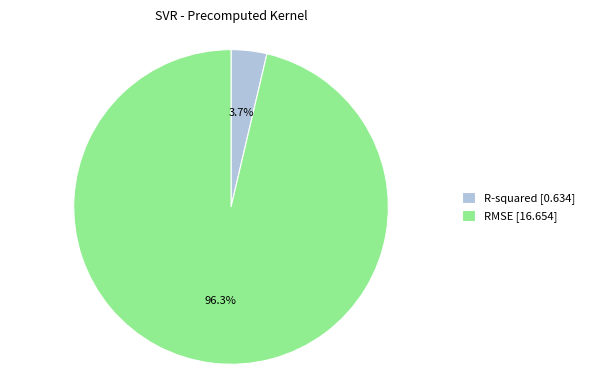

Rank the categories by value from highest to lowest.

RMSE, R-squared